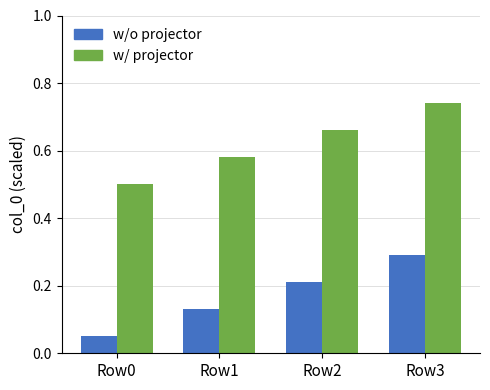

Count the w/o projector values in the range 0 to 1.

4